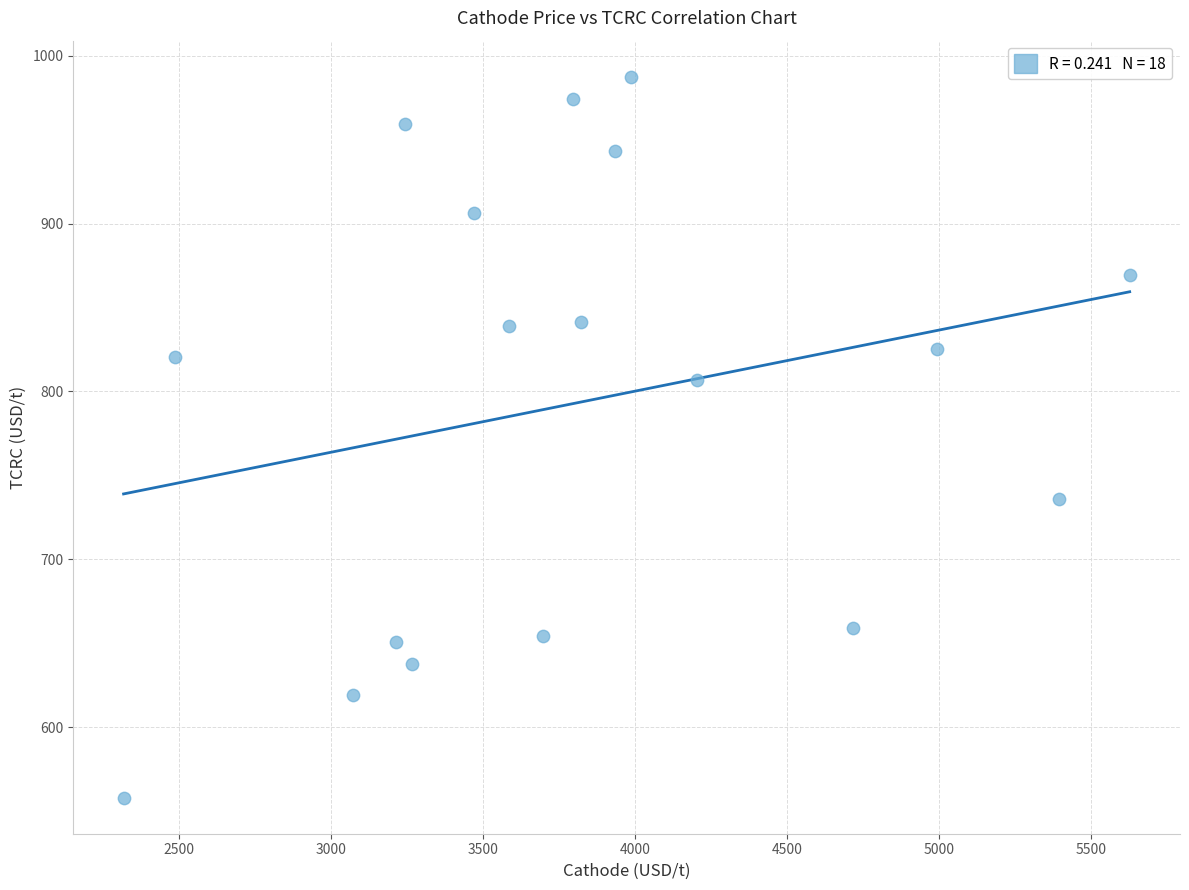

What is the range of X values (max minus min)?

3309.9